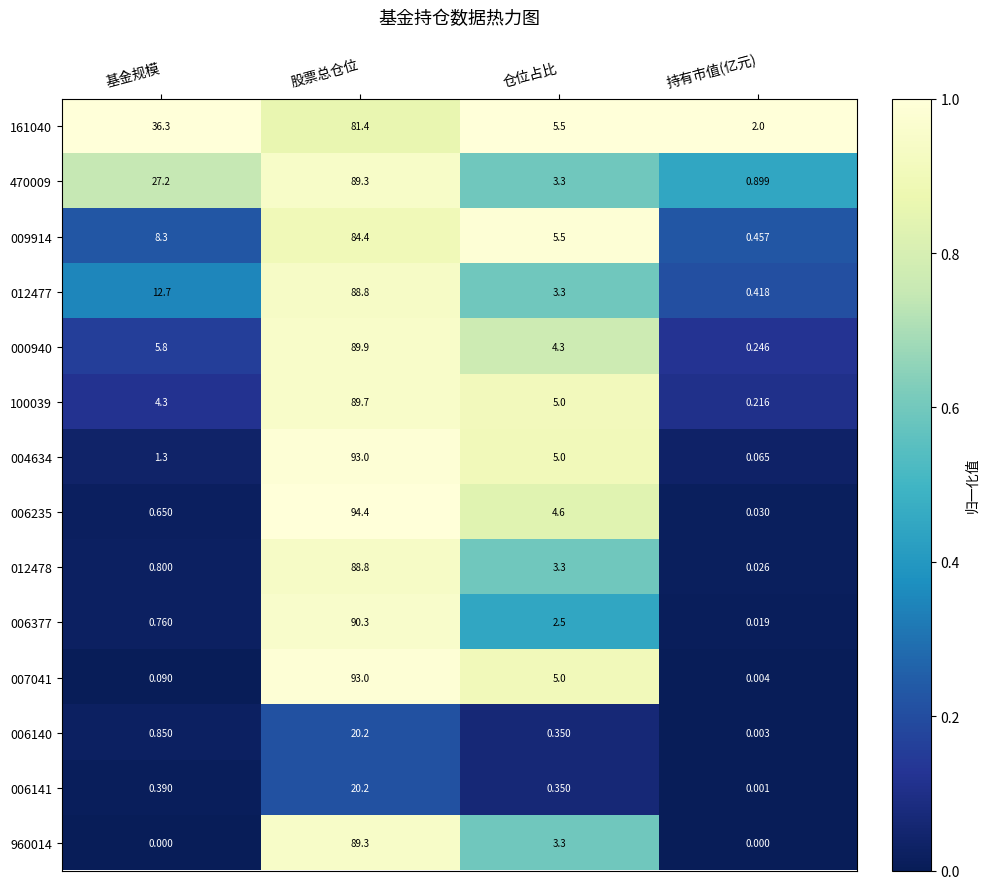

Where is 012478 nearest to the value 44?

仓位占比